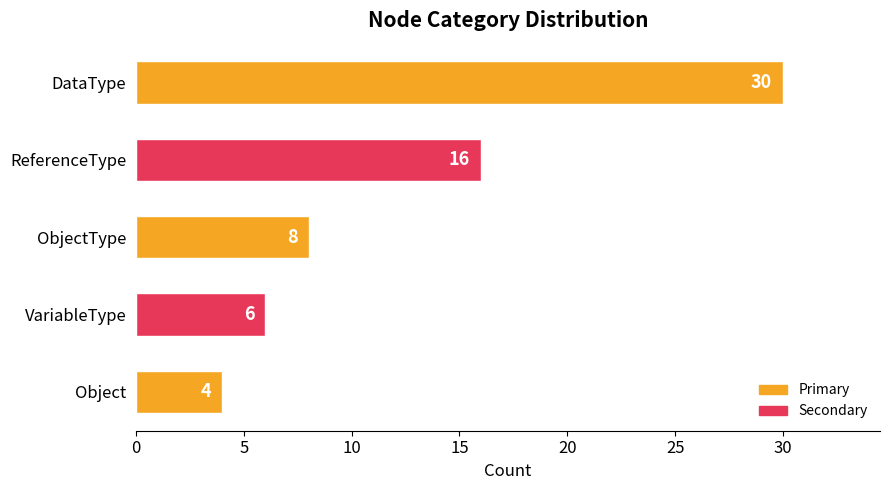

Rank the categories by value from lowest to highest.

Object, VariableType, ObjectType, ReferenceType, DataType